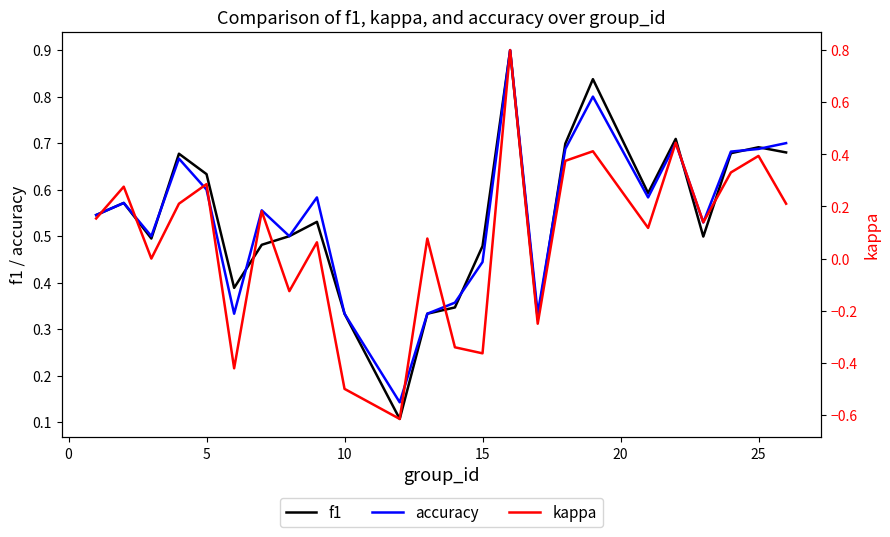

True or false: f1 has a value of 0.2 at 10.

False